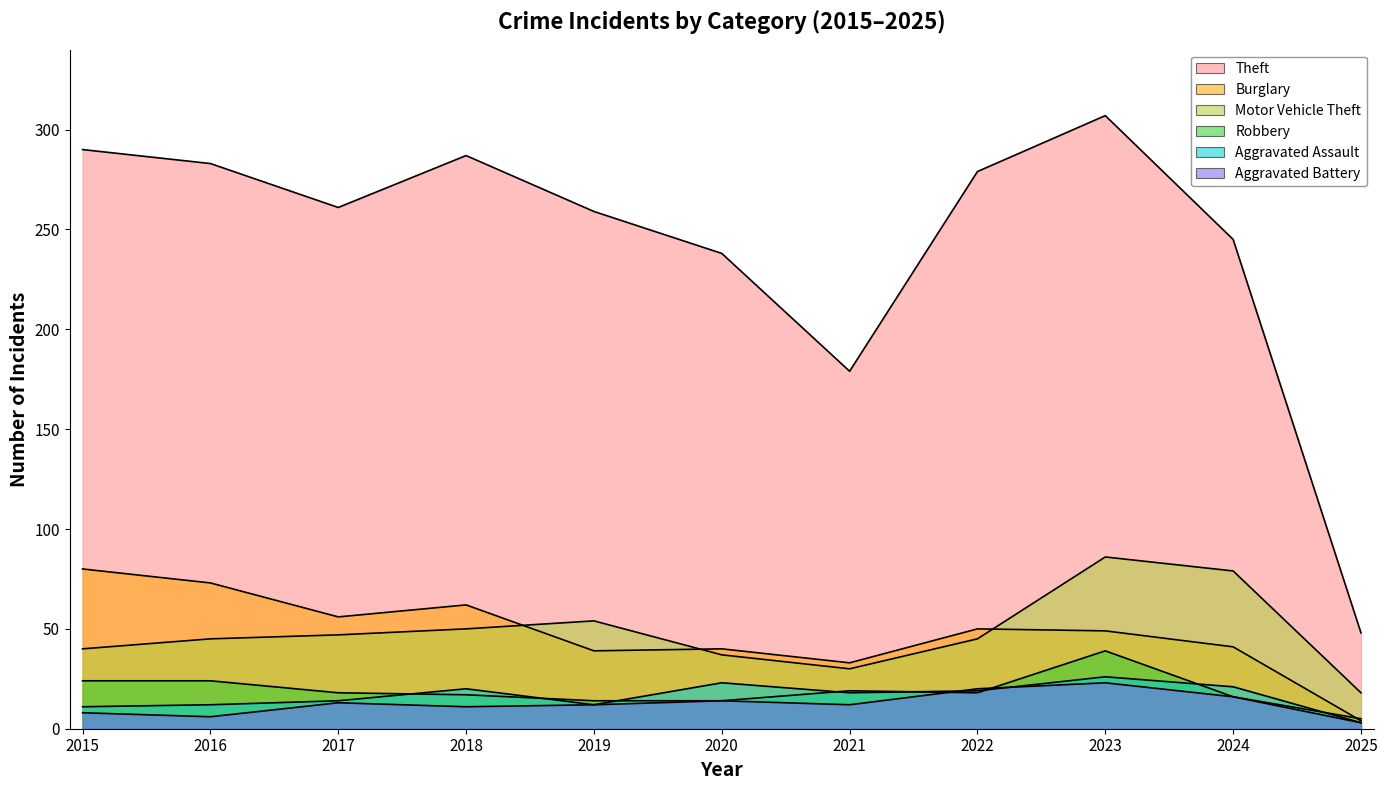

True or false: Theft and Robbery cross at least once.

False